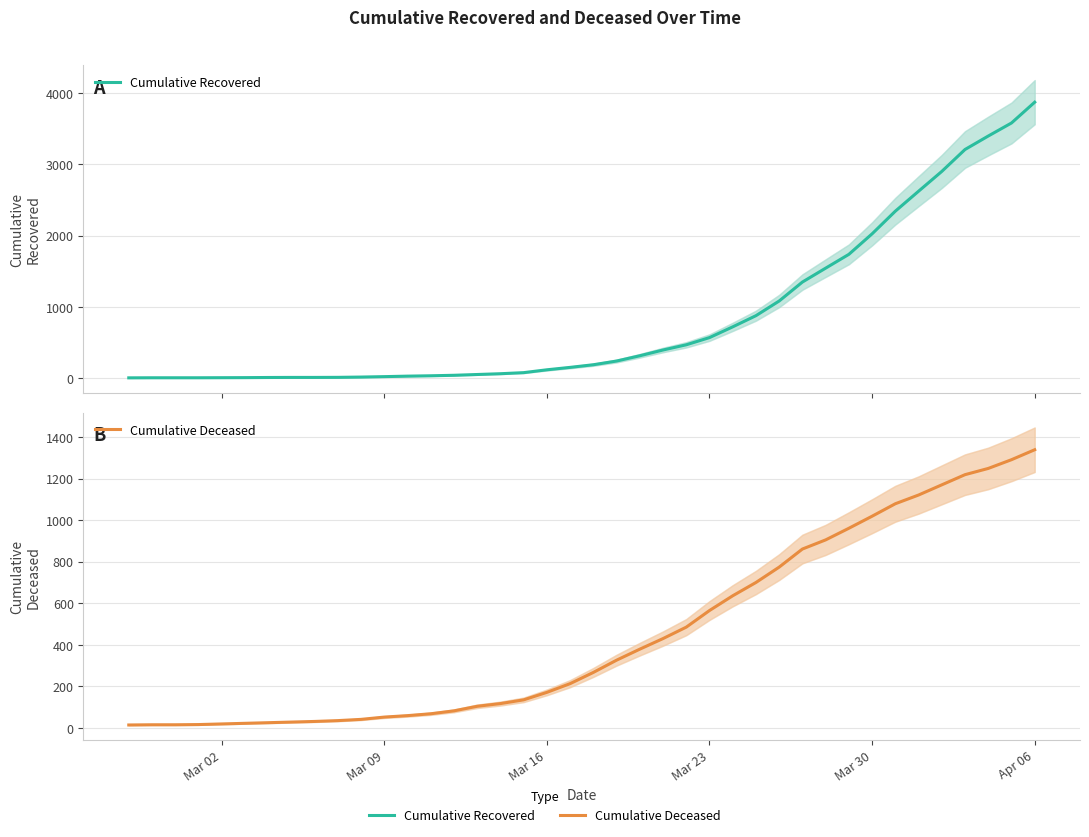

True or false: cumulative_recovered and cumulative_deceased cross at least once.

True